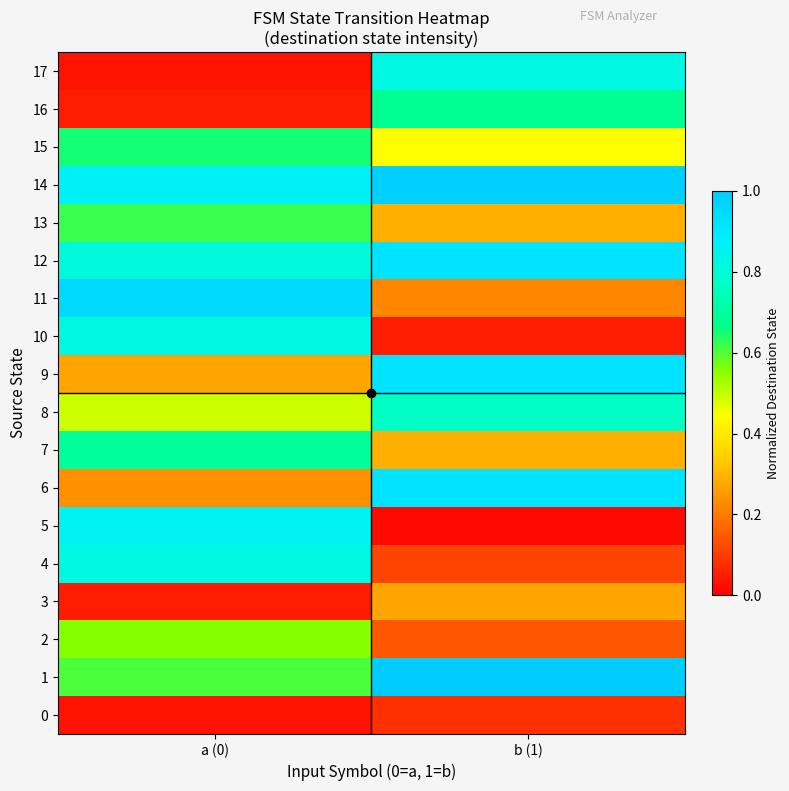

Rank the series at a (0) from lowest to highest value.

0, 17, 3, 16, 6, 9, 8, 2, 1, 13, 15, 7, 12, 4, 10, 5, 14, 11